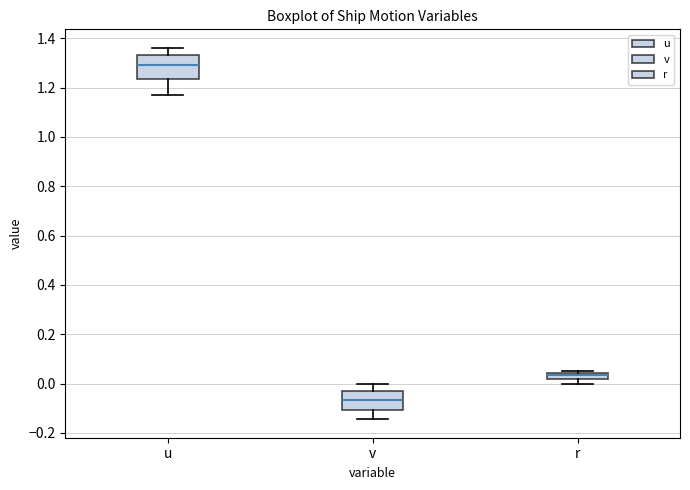

Comparing the boxes themselves (not the whiskers), which one is the tallest?

u